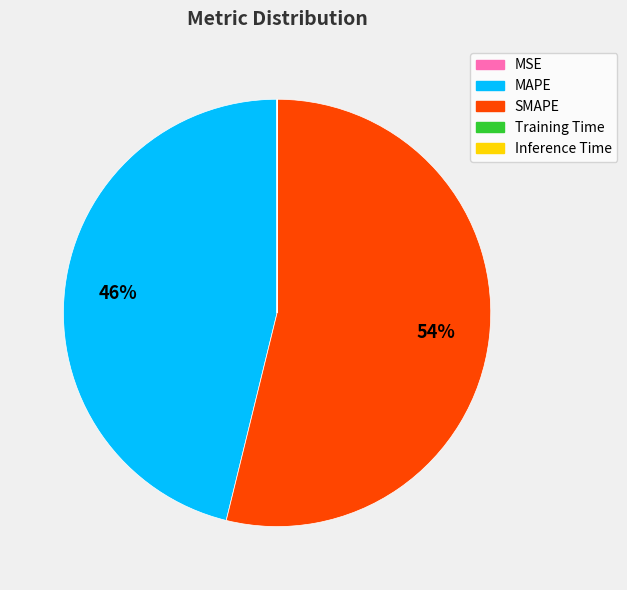

Does SMAPE account for over 50% of the chart?

Yes